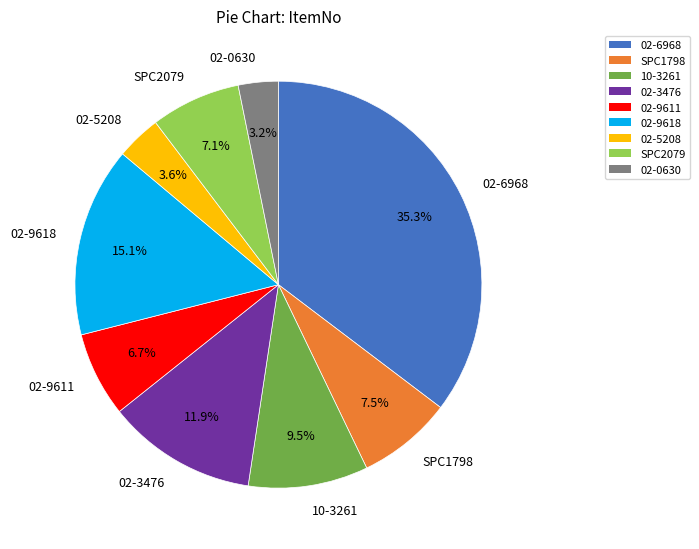

Is there any slice that represents more than half of the pie?

No